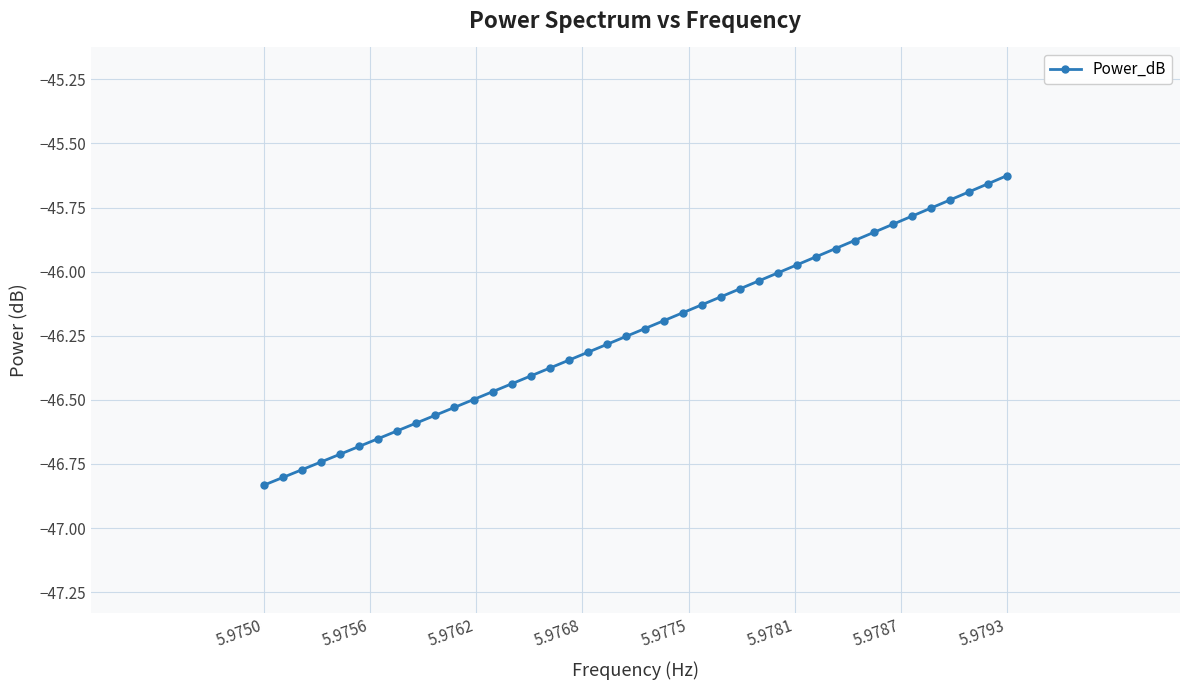

What is the sum of all values?

-1849.4